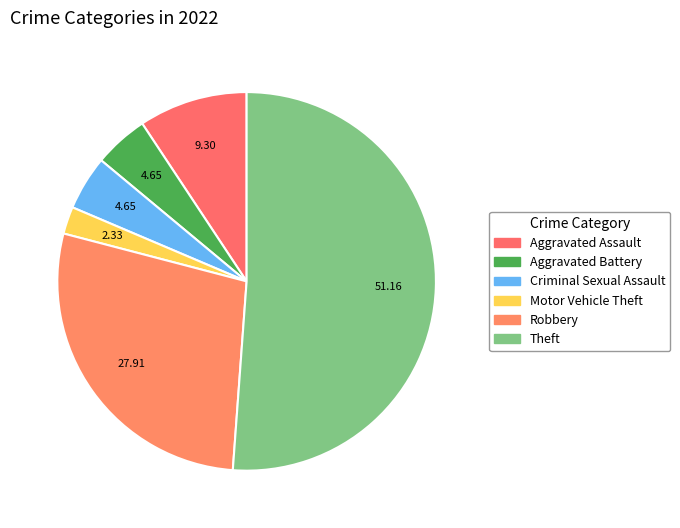

Which slice represents more than half of the pie?

Theft